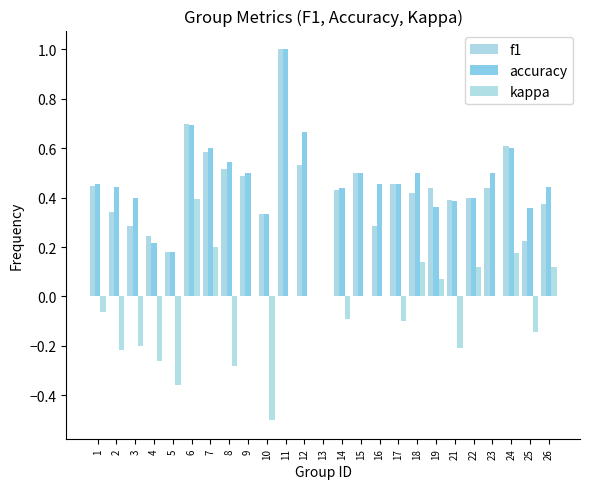

What is the total value across all series at 1?

0.8